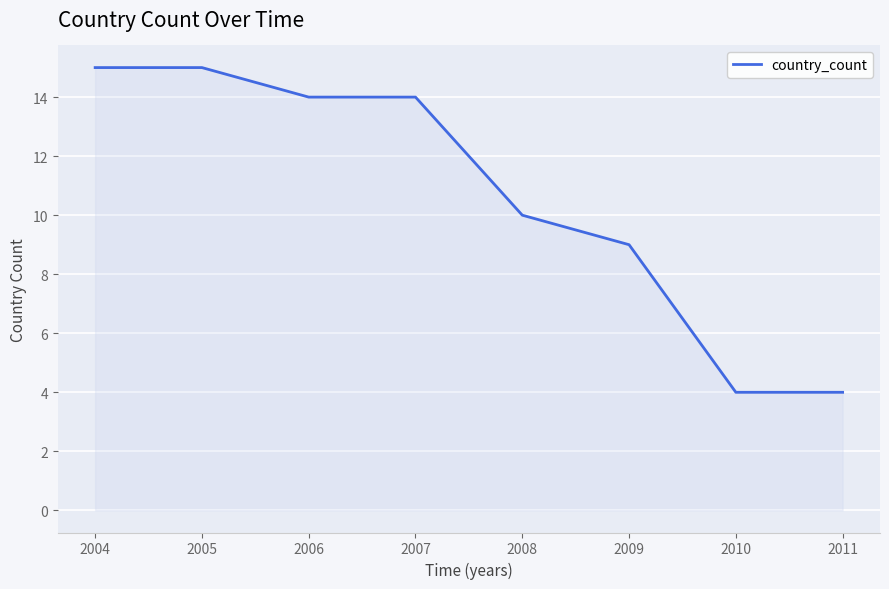

What is the sum of the values at 2009 and 2007?

23